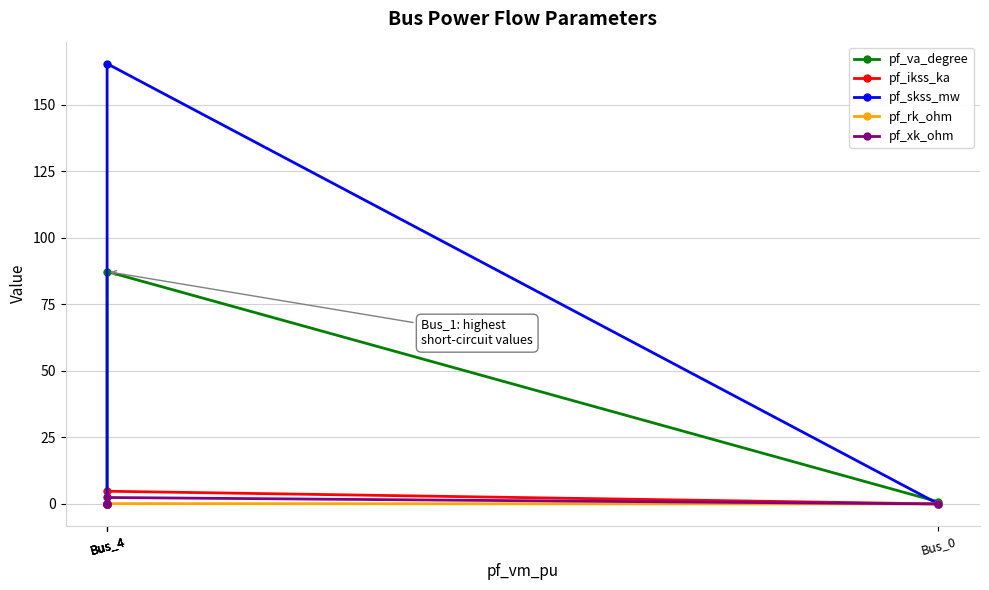

What is the highest value of the pf_va_degree series?

87.3